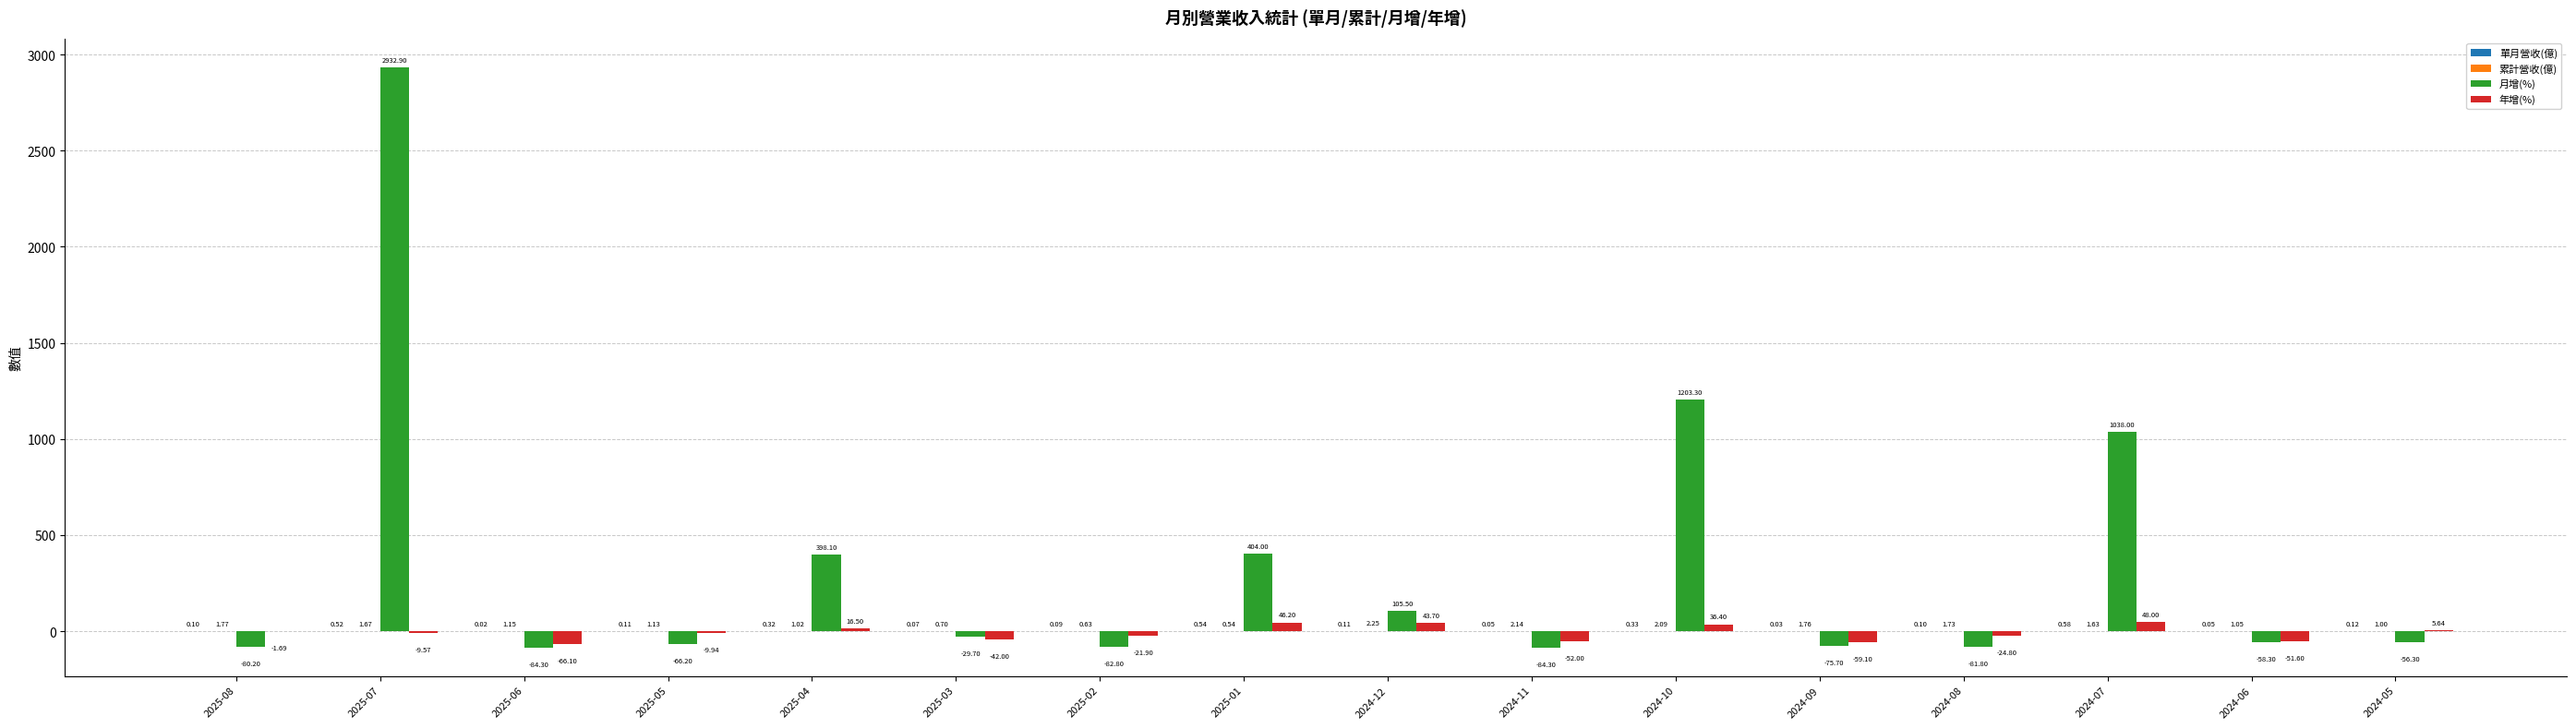

Which series has the largest total across all categories?

月增(%)